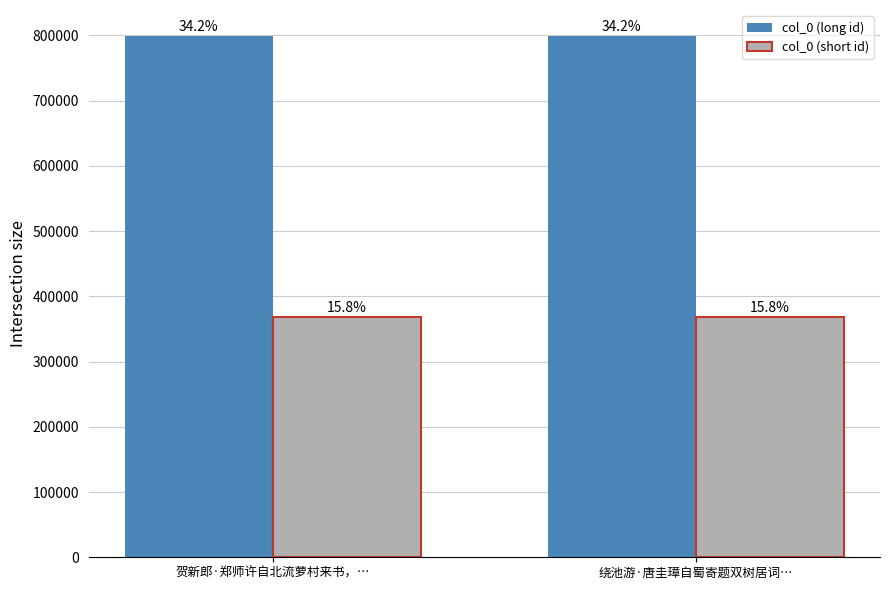

What position from the left is 贺新郎·郑师许自北流萝村来书，…?

1